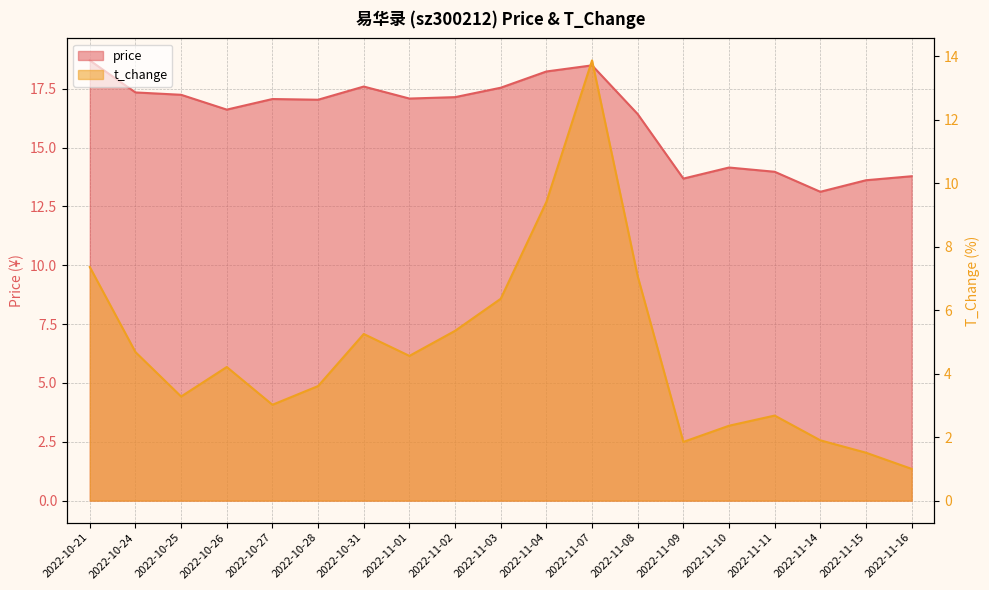

What are all the series names shown in the legend?

price, t_change